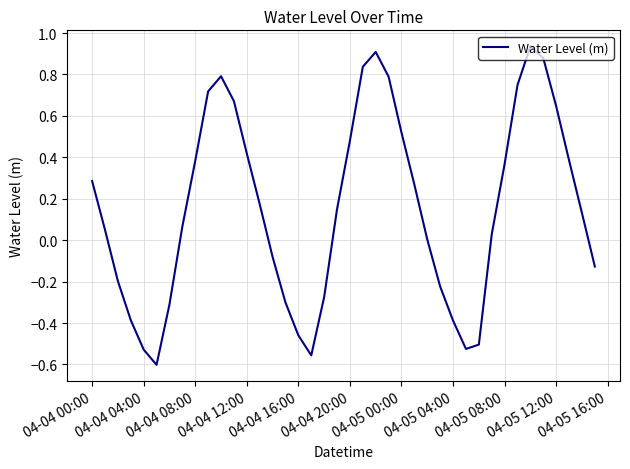

How many lines are shown in the chart?

1